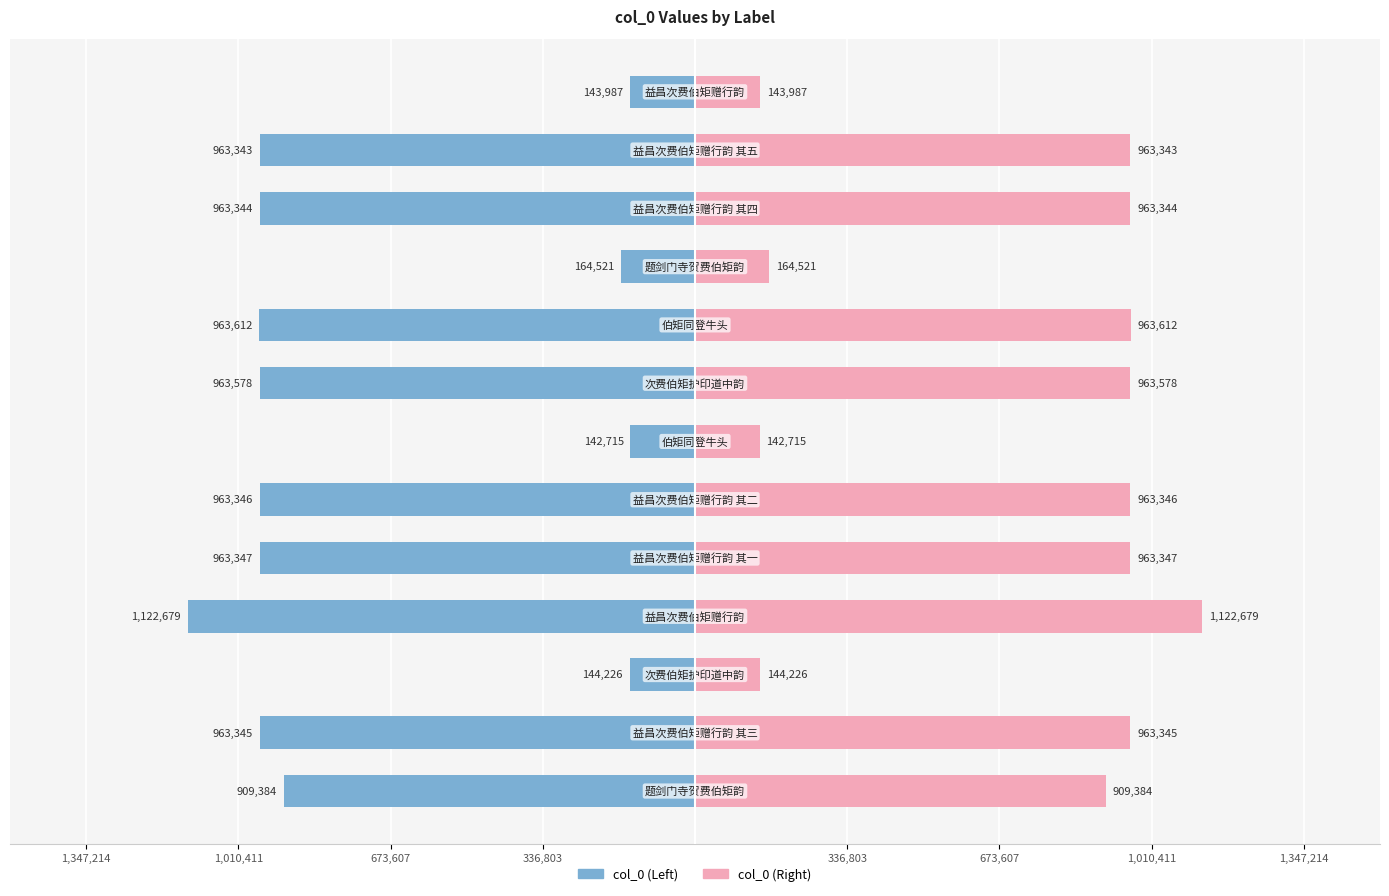

What is the lowest value of the col_0 (right) series?

142715